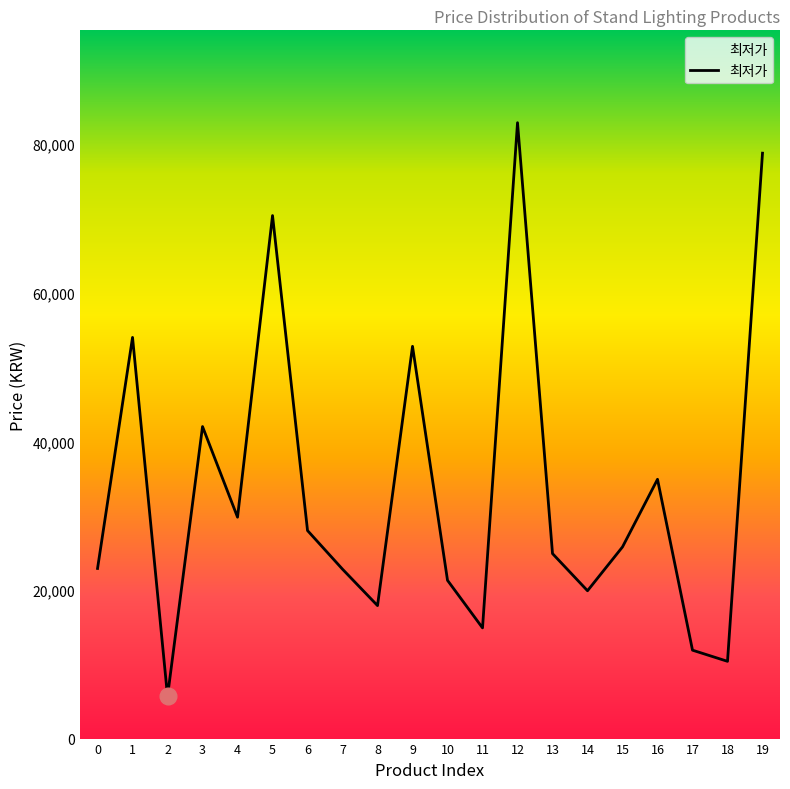

How many lines are shown in the chart?

1